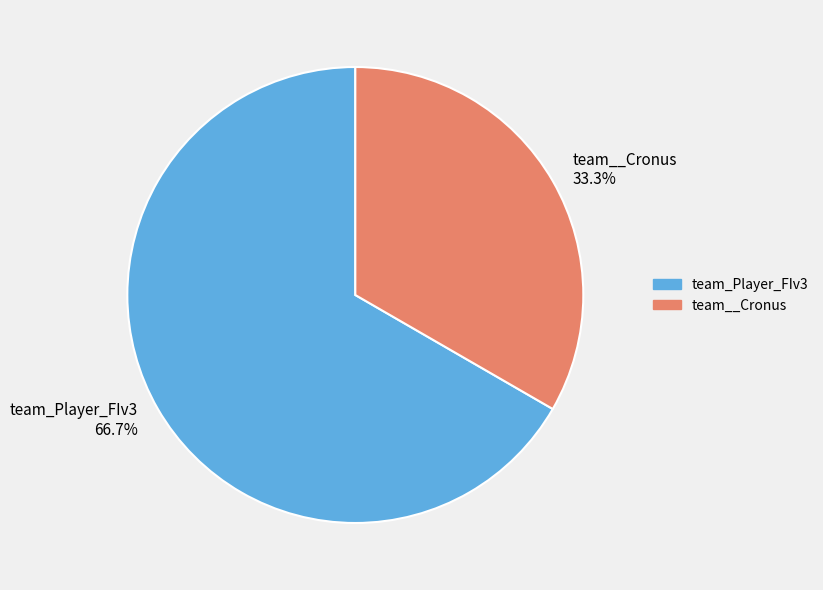

What is the smallest slice in the pie chart?

team__Cronus